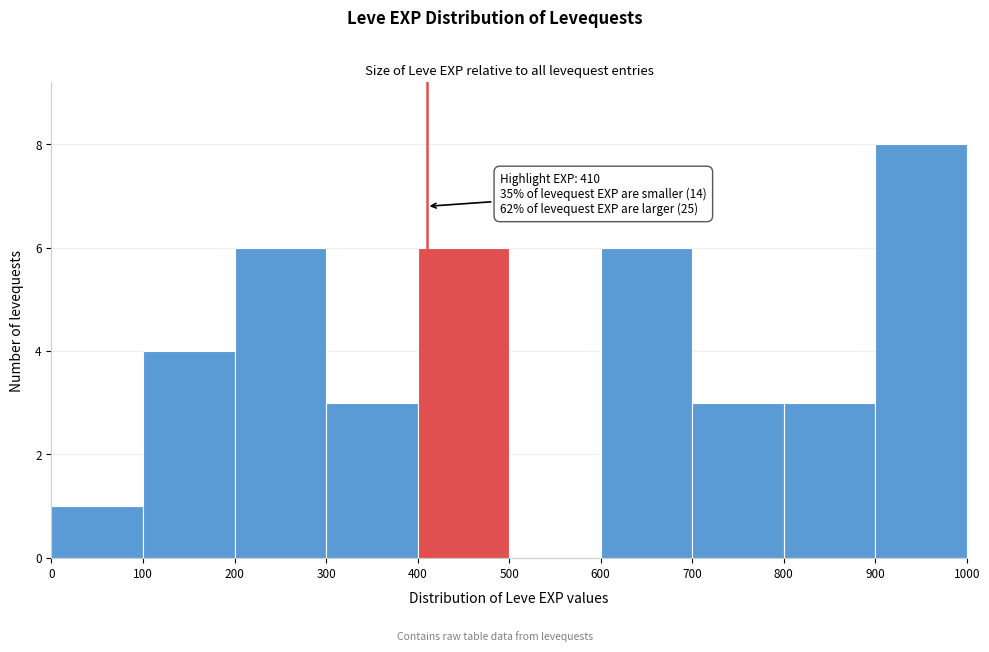

Over which range of the x-axis is the bar tallest?

900 to 1000